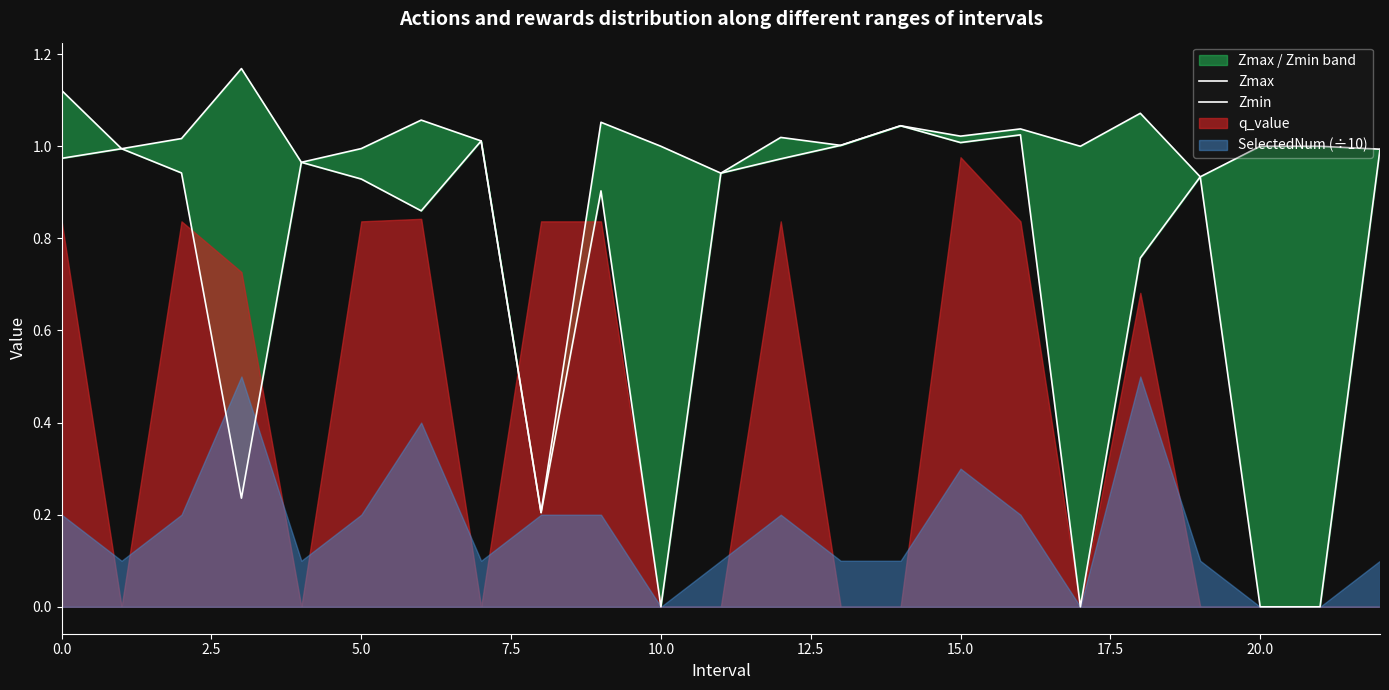

True or false: Zmin has a value of 0.8 at 18.

True